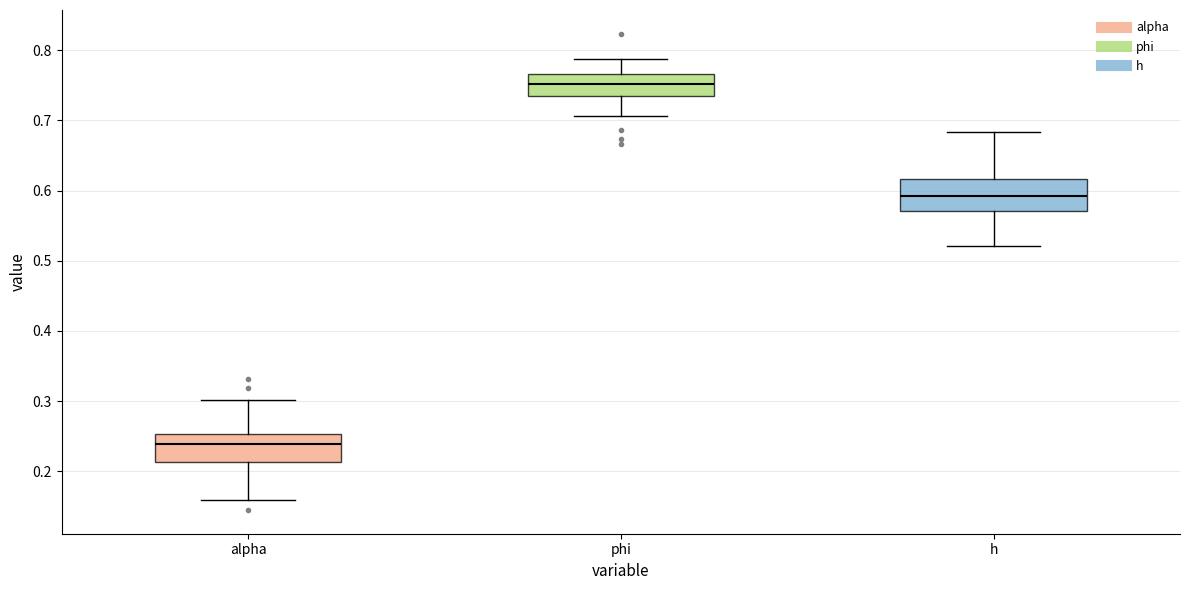

Which box's median line is the lowest?

alpha